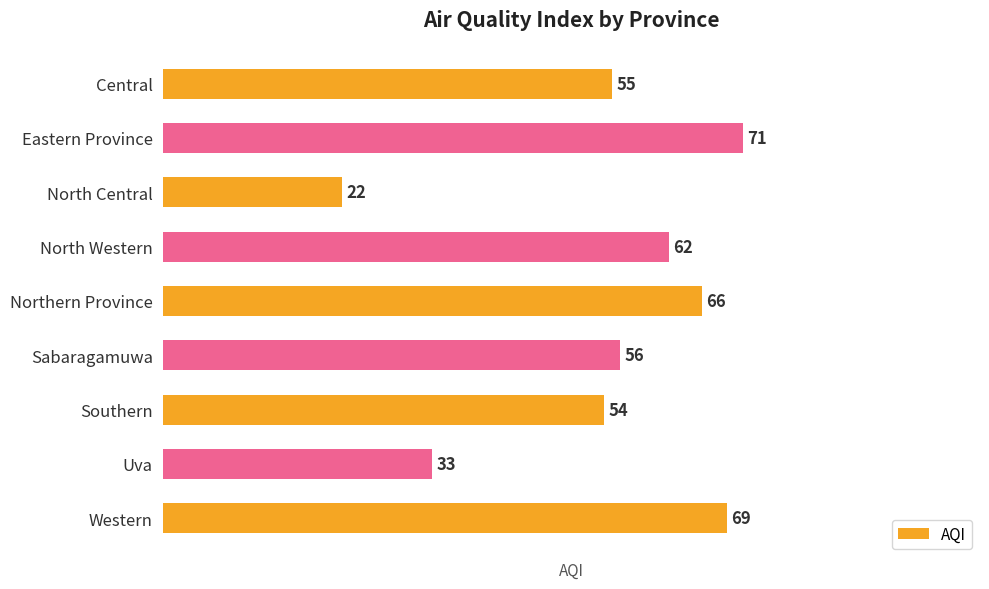

What is the greatest value displayed?

71